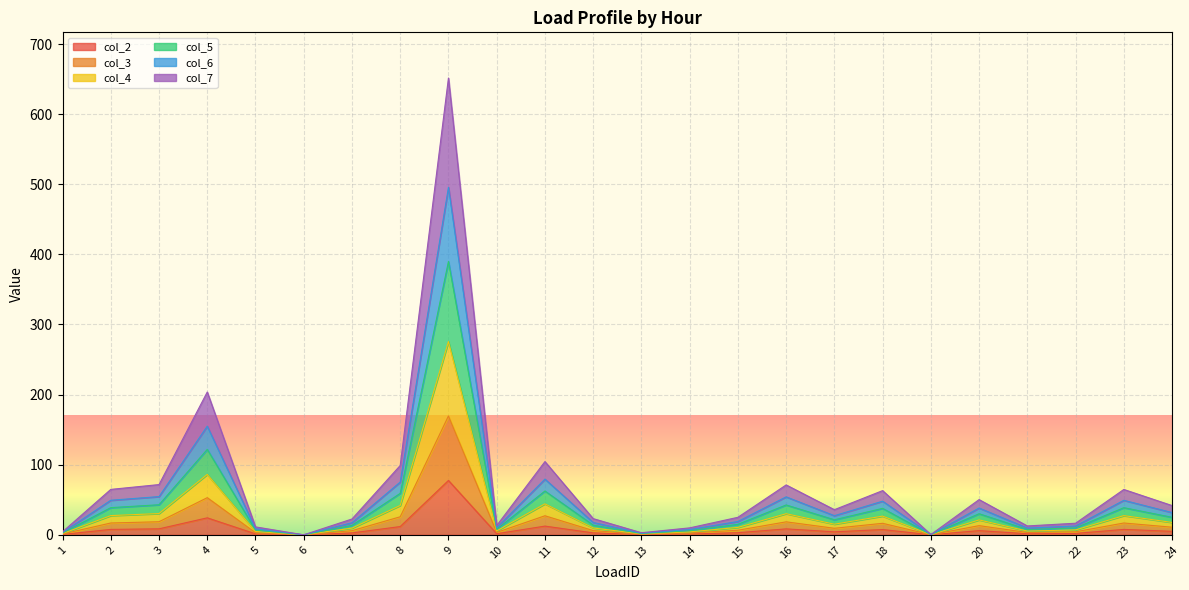

Is it true that col_7 equals 22.6 at 7?

True